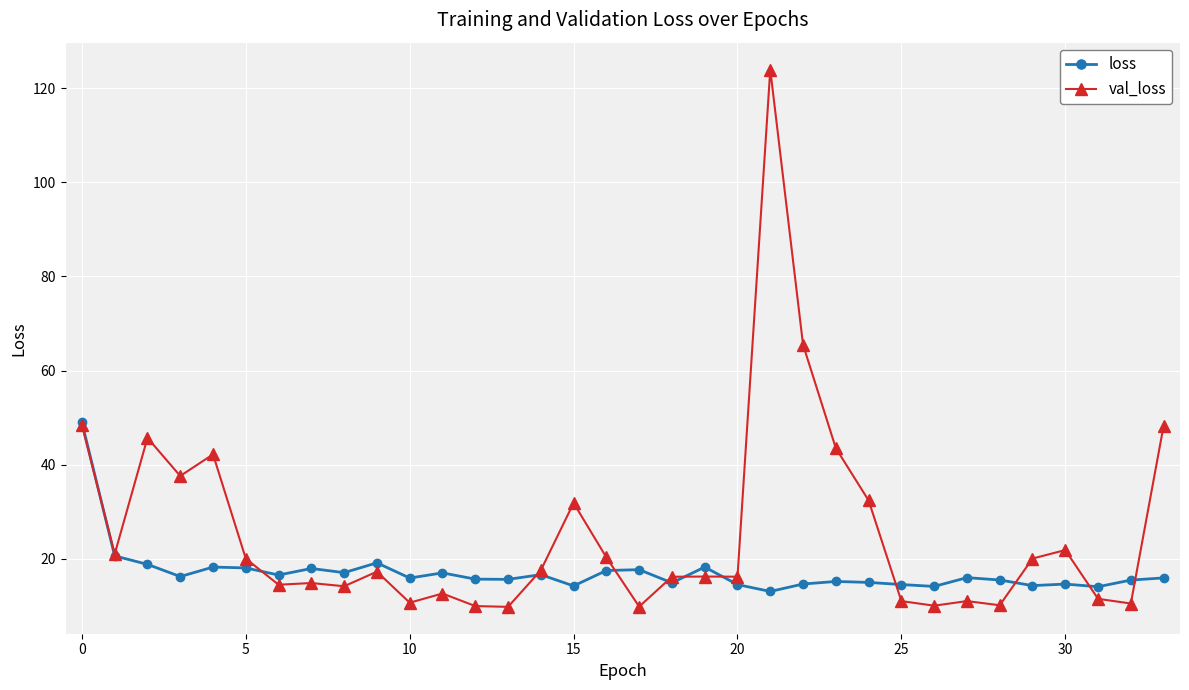

At how many categories does at least one series exceed 73?

1